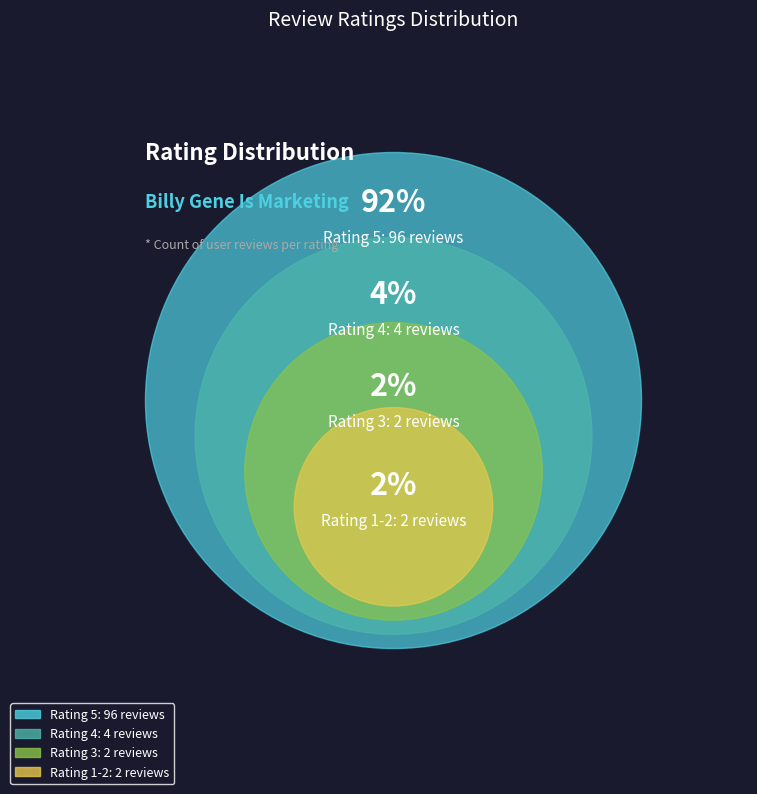

Do 2 and 1 together represent more than half of the pie?

No